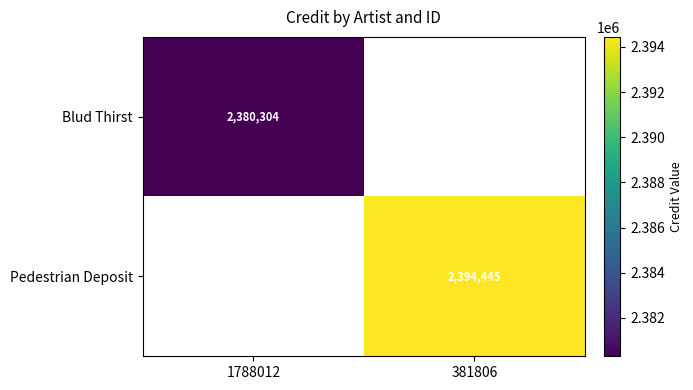

The value of Pedestrian Deposit at 381806 is 2394445. True or false?

True